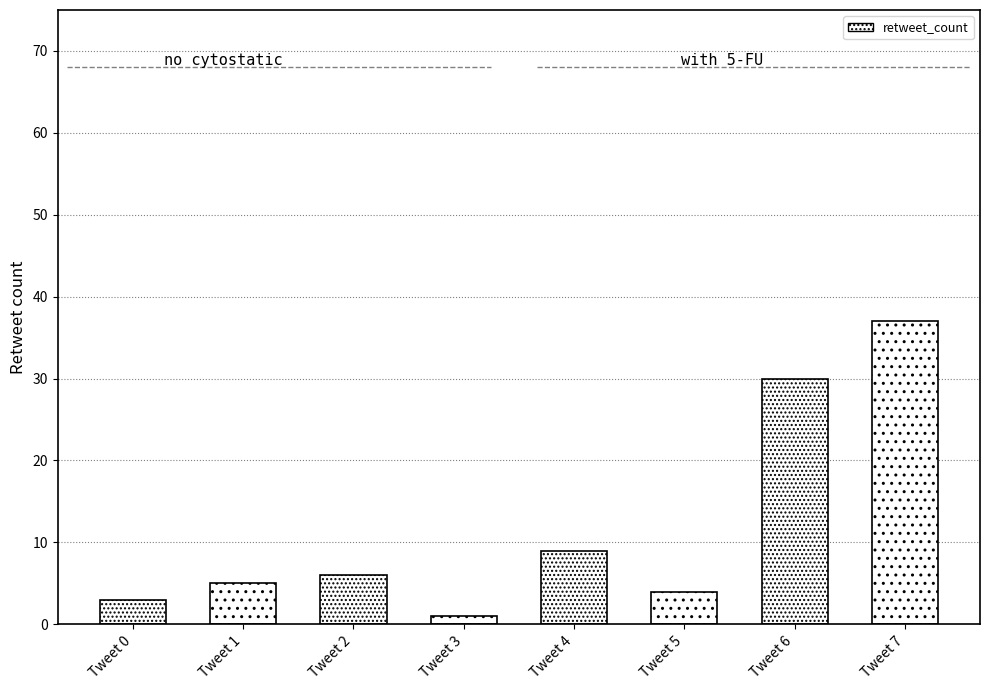

Is it true that the value at Tweet 4 is 9?

True